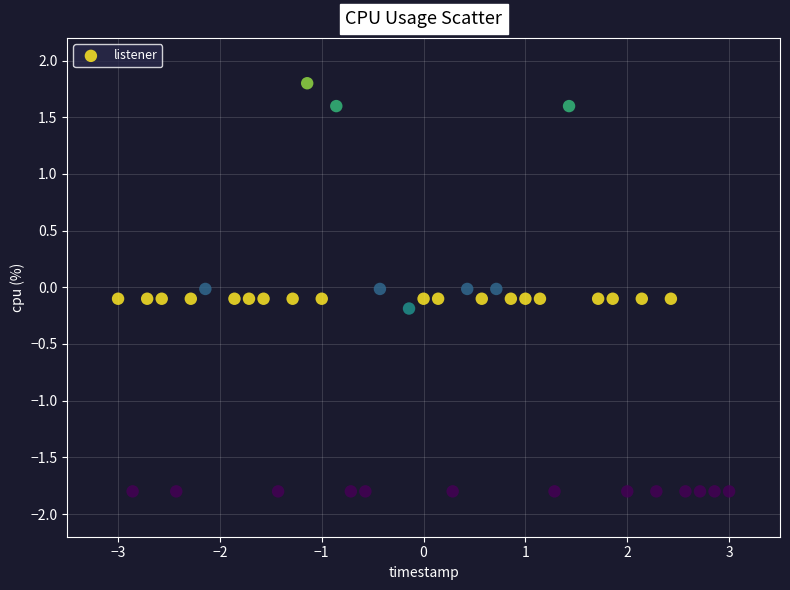

What is the range of X values (max minus min)?

6.0